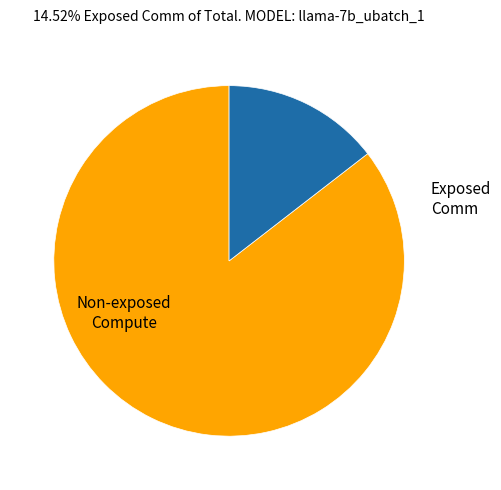

Does any single category account for the majority?

Yes